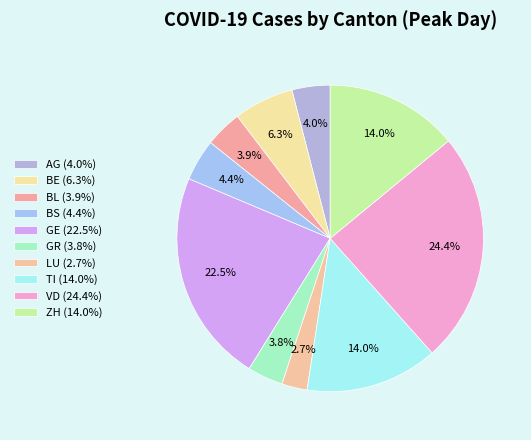

True or false: VD accounts for 37% of the total.

False